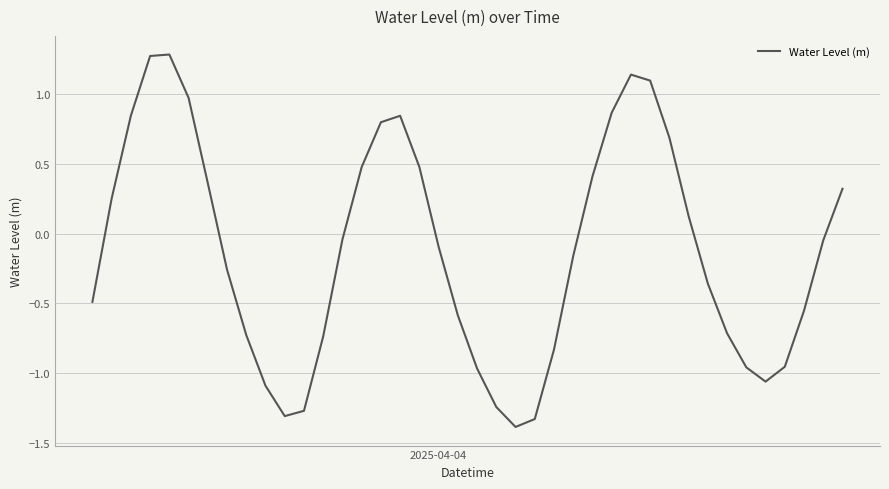

Does the chart have visible grid lines?

Yes